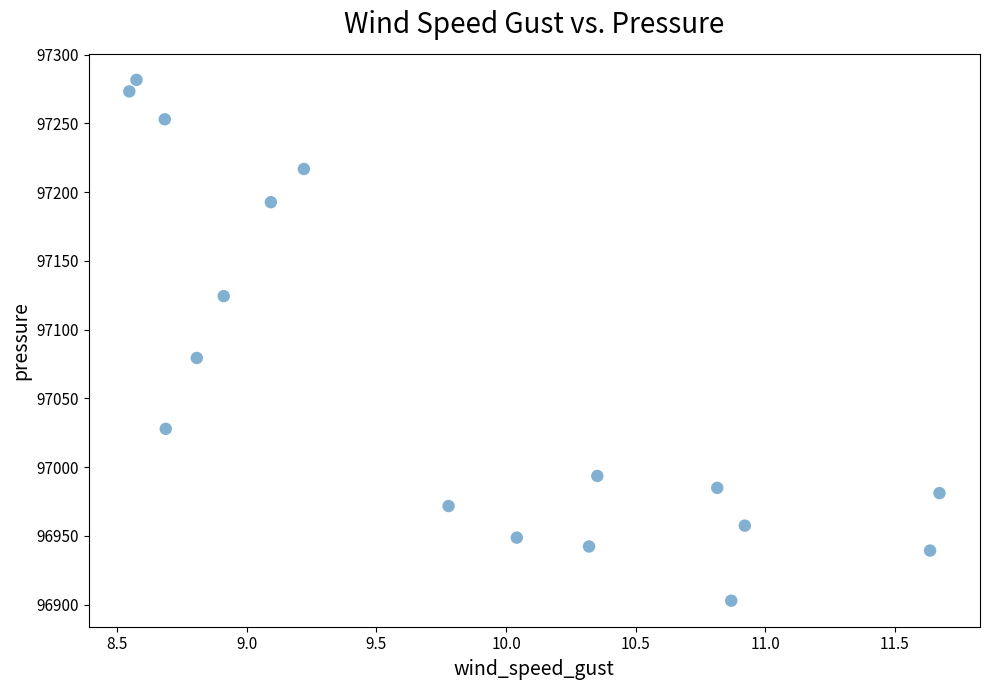

What Y value in the scatter plot is closest to 97092?

97079.3